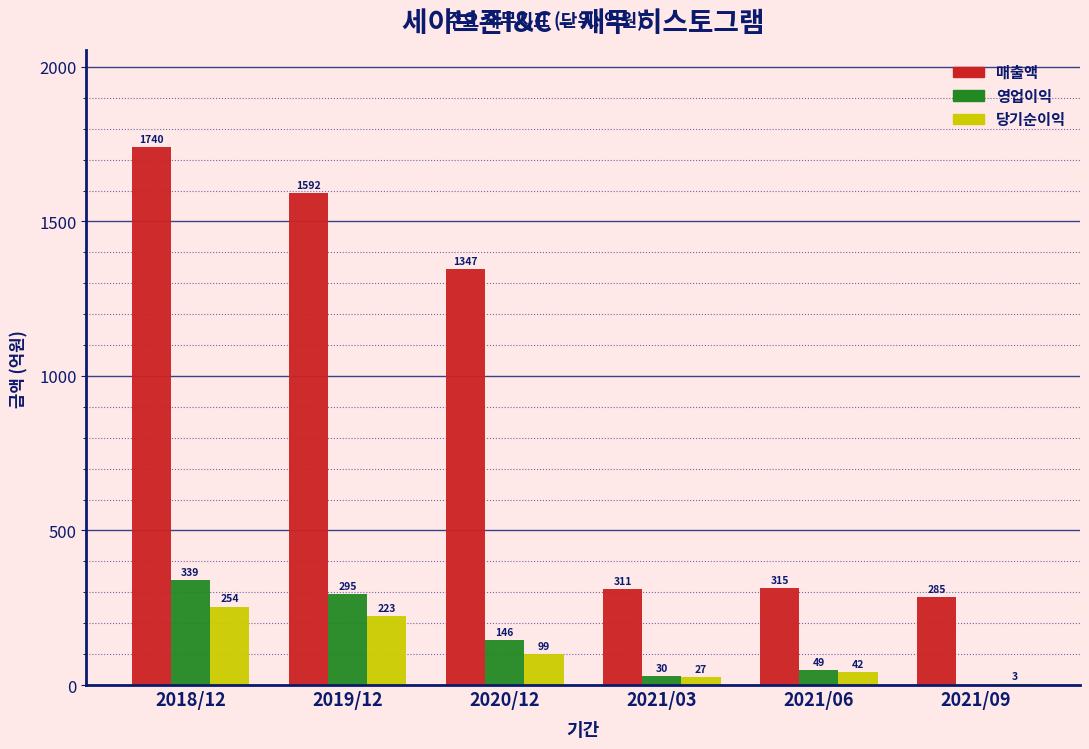

Reading left to right, extract all data points from this chart.

매출액: 2018/12=1740	2019/12=1592	2020/12=1347	2021/03=311	2021/06=315	2021/09=285
영업이익: 2018/12=339	2019/12=295	2020/12=146	2021/03=30	2021/06=49	2021/09=0
당기순이익: 2018/12=254	2019/12=223	2020/12=99	2021/03=27	2021/06=42	2021/09=3